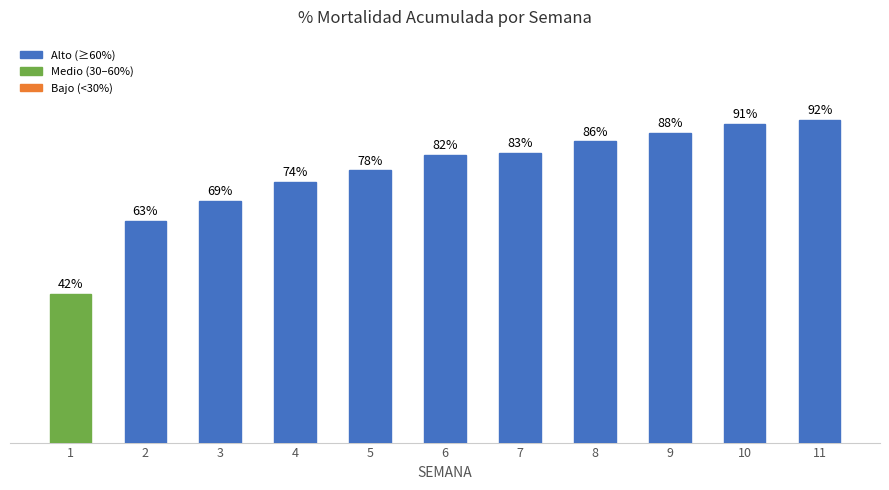

Rank the categories by value from highest to lowest.

11, 10, 9, 8, 7, 6, 5, 4, 3, 2, 1